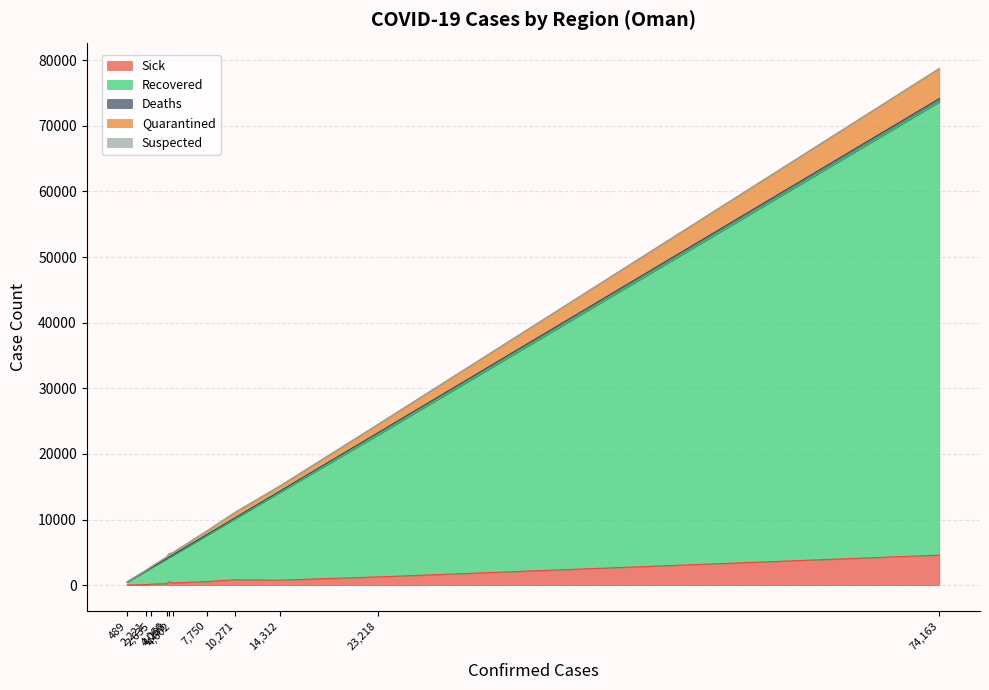

What is the maximum value shown in the chart?

69077